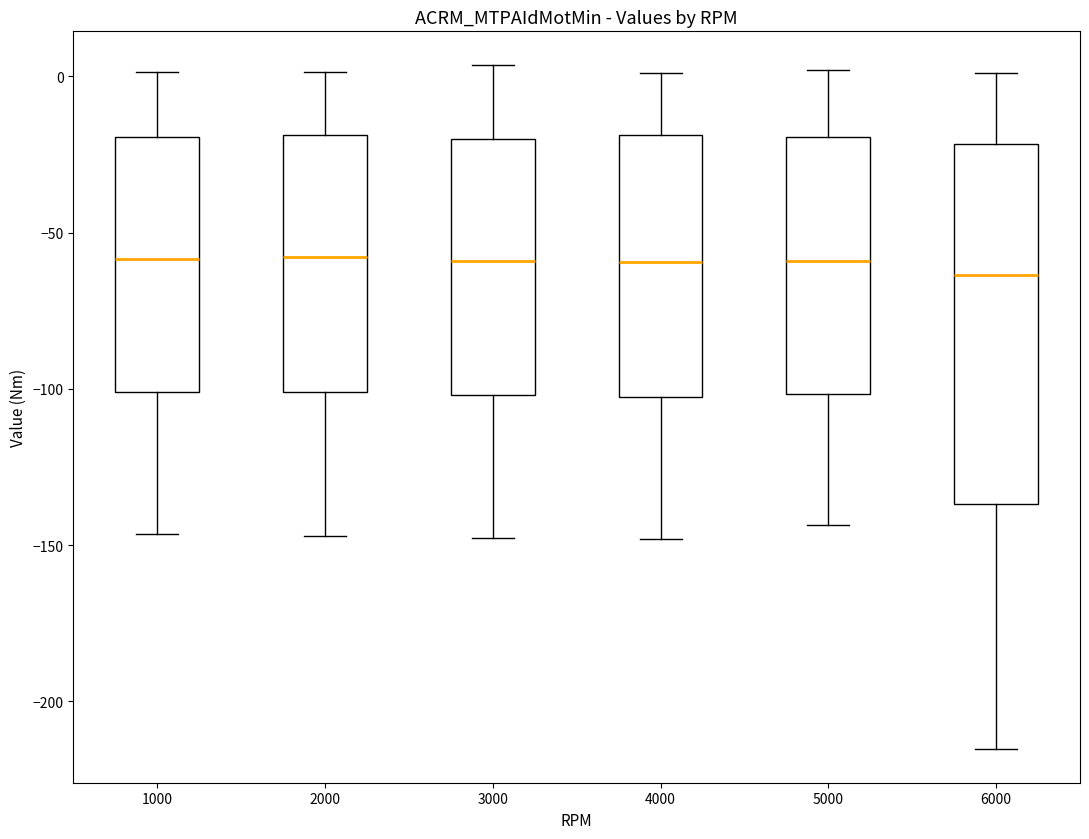

Reading left to right, read every box against the y-axis: the position of its median line, the range the box covers, and the ends of its whiskers. The values are not printed on the chart, so give them approximately, as read against the axis.

1000: median -60, box -100 to -20, whiskers -145 to 0
2000: median -60, box -100 to -20, whiskers -145 to 0
3000: median -60, box -100 to -20, whiskers -150 to 5
4000: median -60, box -105 to -20, whiskers -150 to 0
5000: median -60, box -100 to -20, whiskers -145 to 0
6000: median -65, box -135 to -20, whiskers -215 to 0